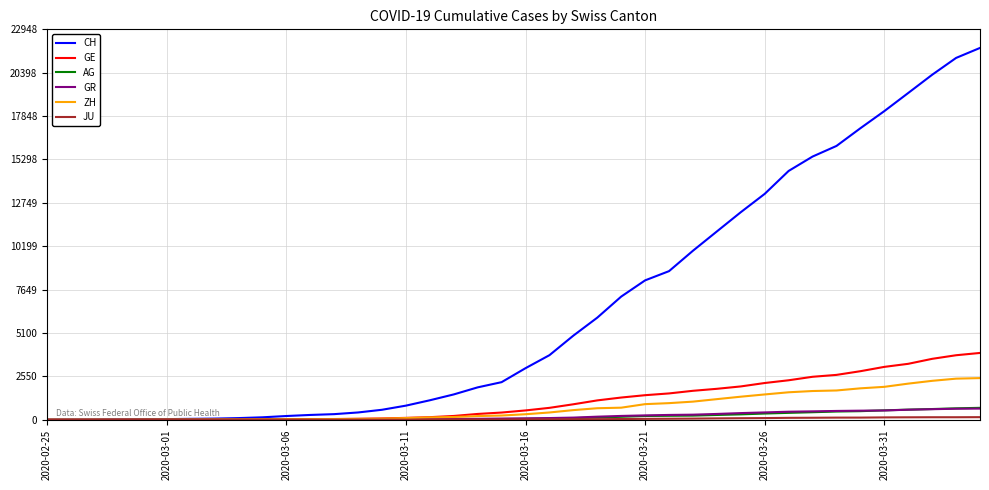

What is the sum of all GE values?

44879